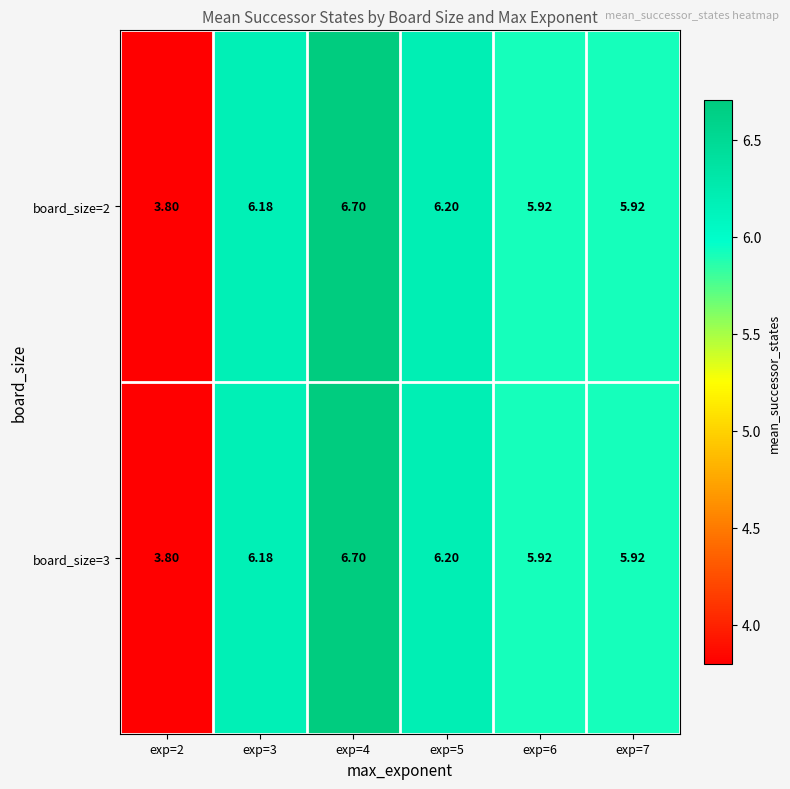

How many categories are shown in the chart?

6